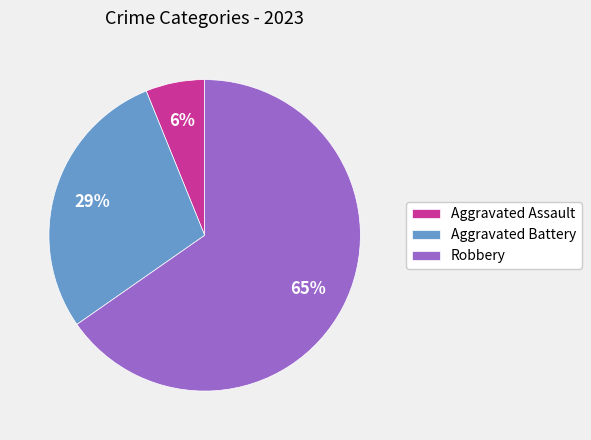

To the nearest percent, what is the difference between the largest and smallest slice percentages?

59%